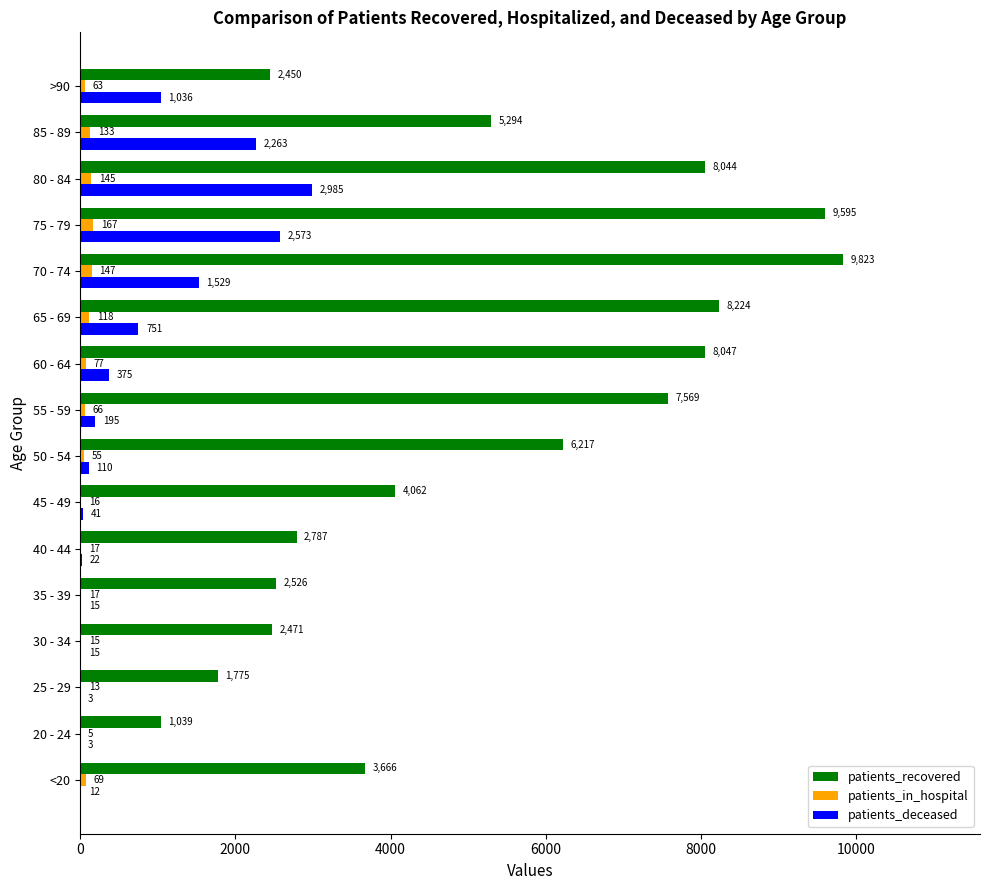

What is the sum of all patients_deceased values?

11928